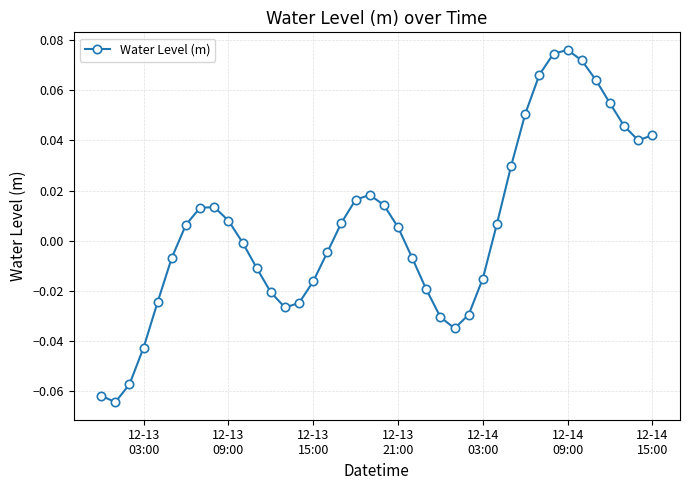

How many negative values are there?

19